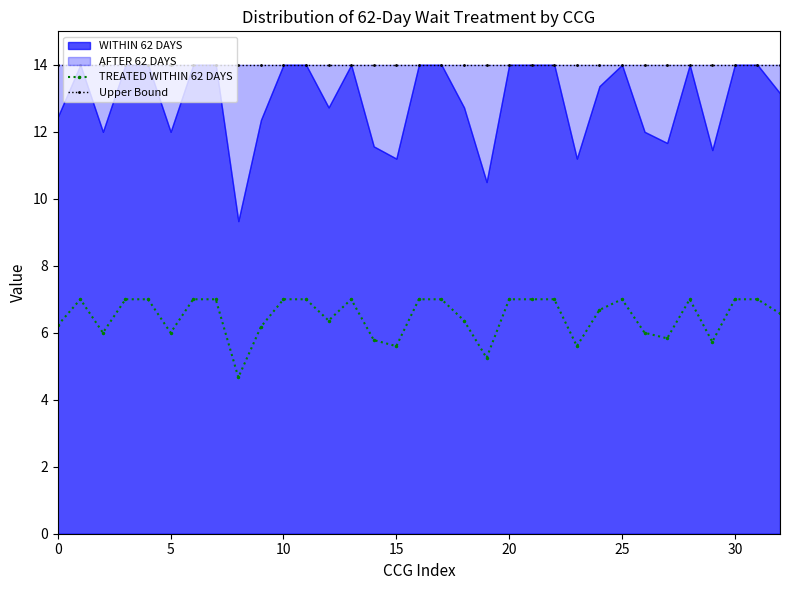

True or false: TREATED WITHIN 62 DAYS has more than 0 points higher than both neighbors.

True